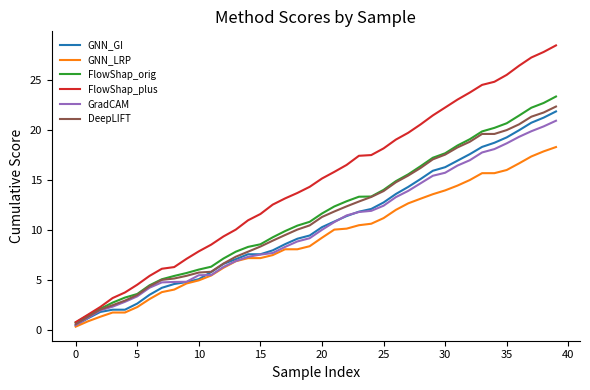

Which series has the largest total across all categories?

FlowShap_plus